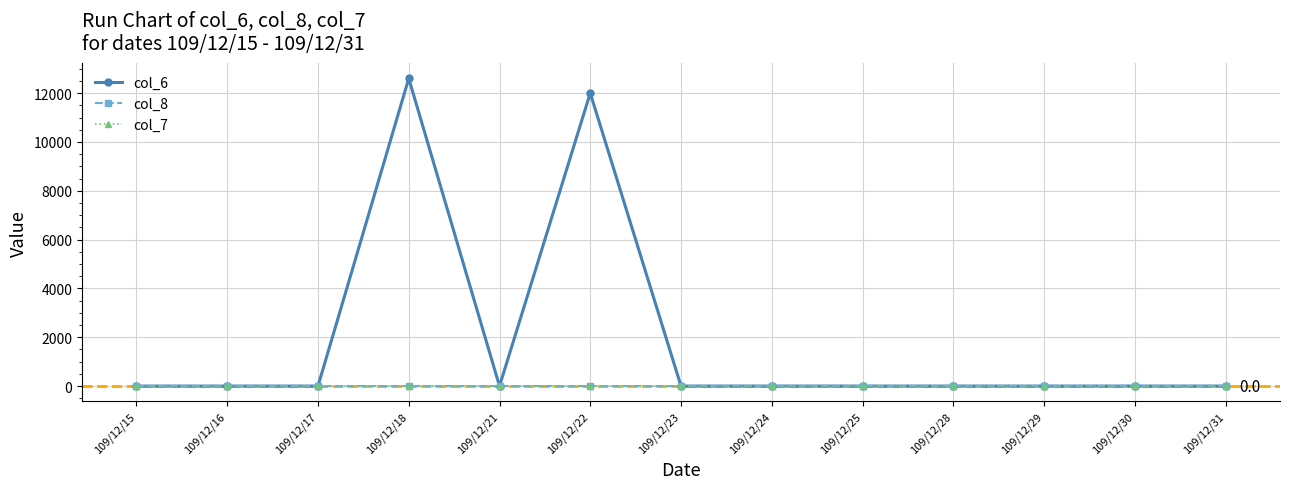

Which series has the largest range (max minus min)?

col_6